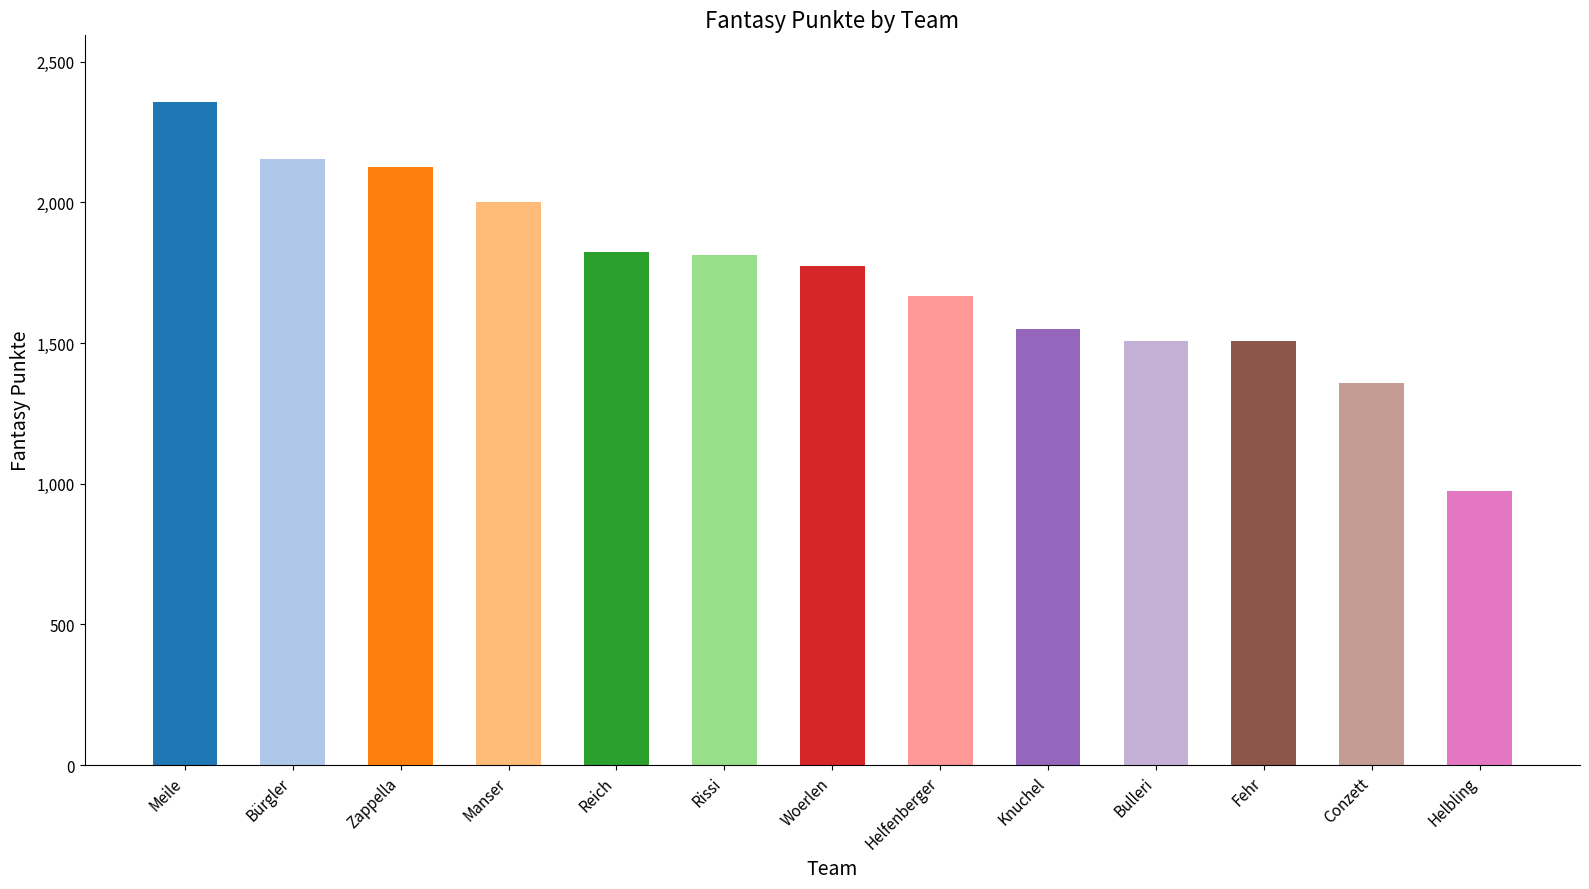

Is it true that the value at Meile is 3479?

False